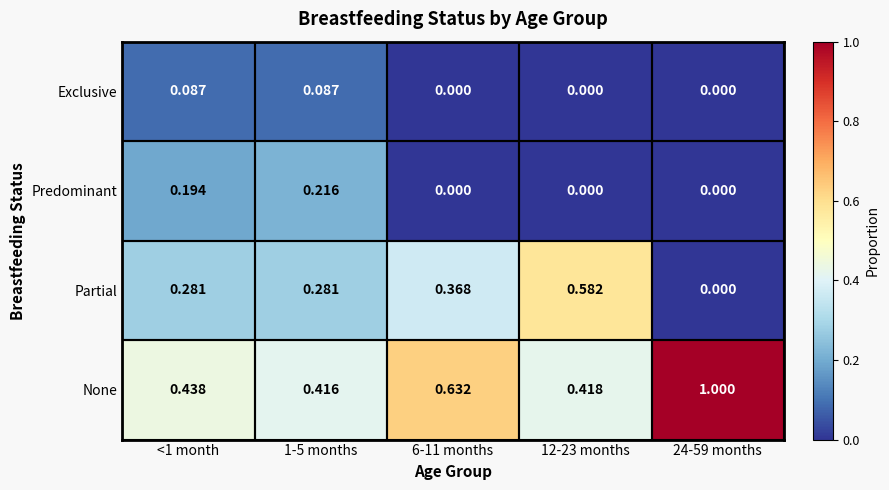

How many categories are shown in the chart?

5